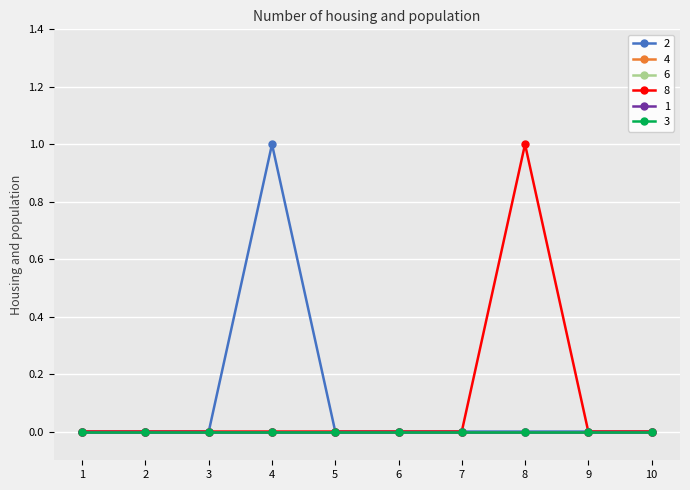

True or false: 1 and 6 intersect in this chart.

False